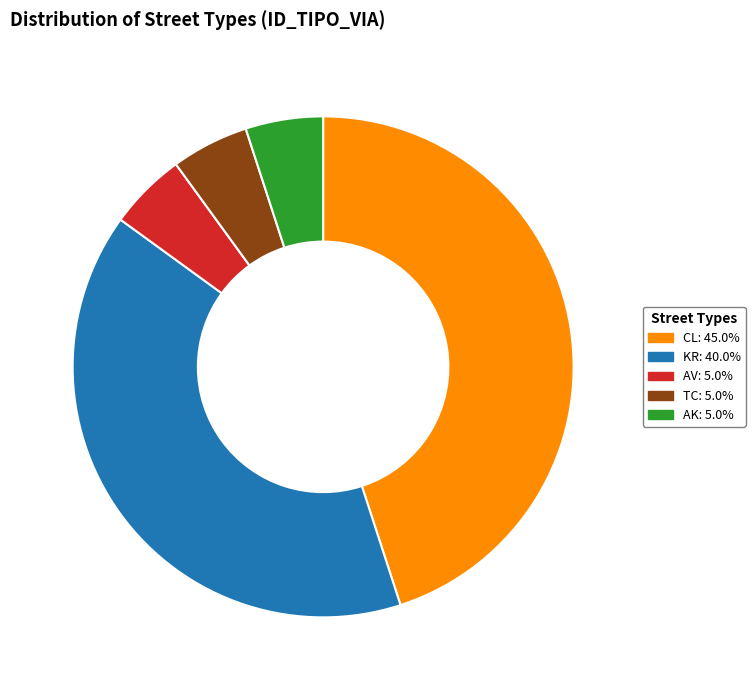

How many slices are in this pie chart?

5